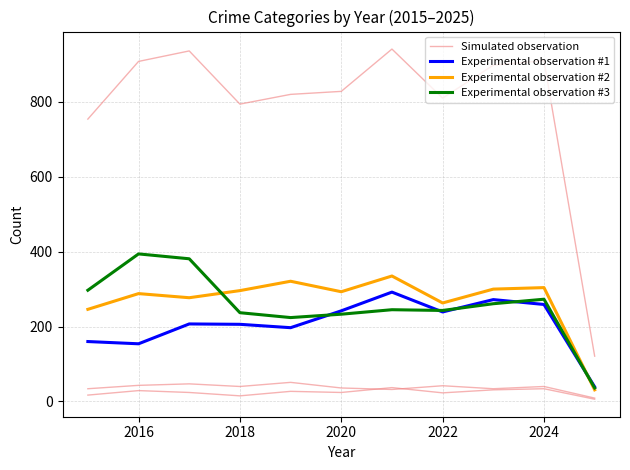

True or false: Experimental observation #1 and Simulated observation intersect in this chart.

False